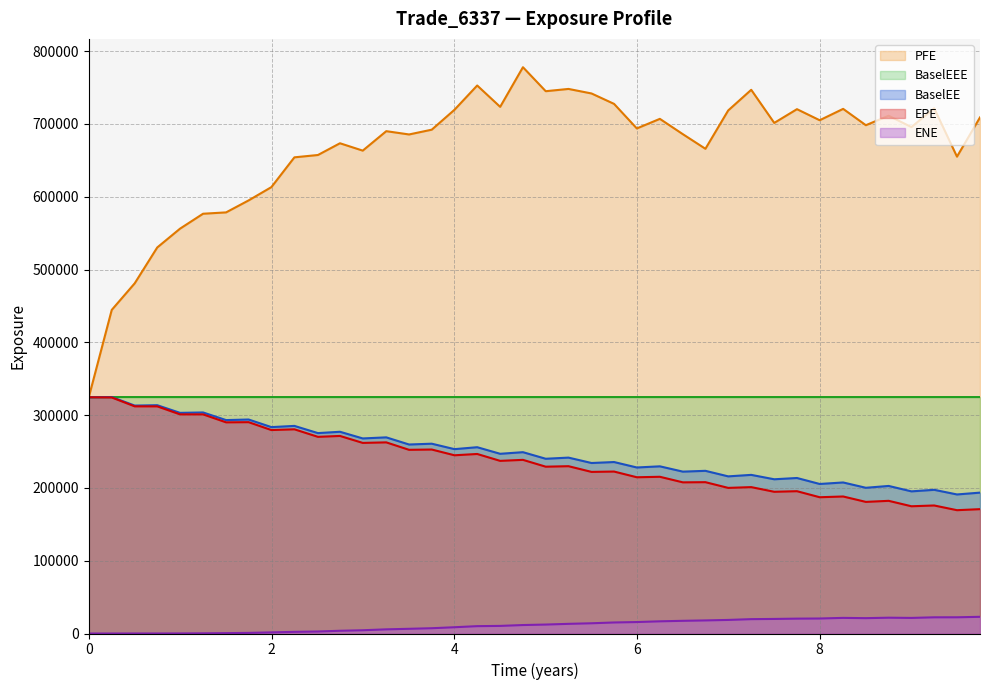

Which series has the largest range (max minus min)?

PFE